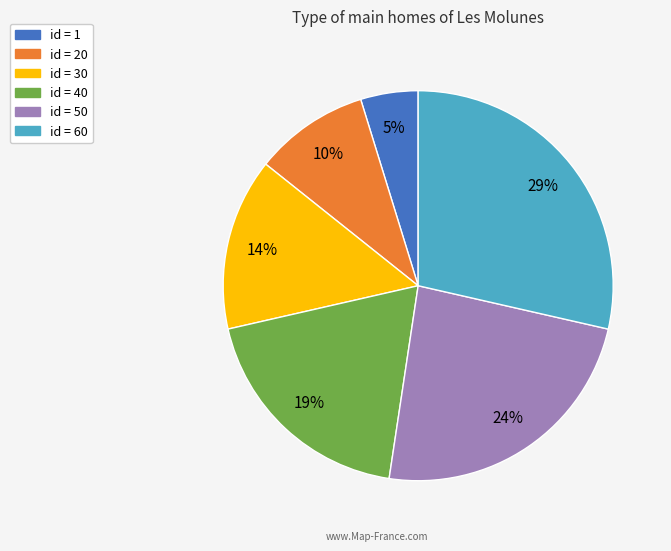

Is there any slice that represents more than half of the pie?

No